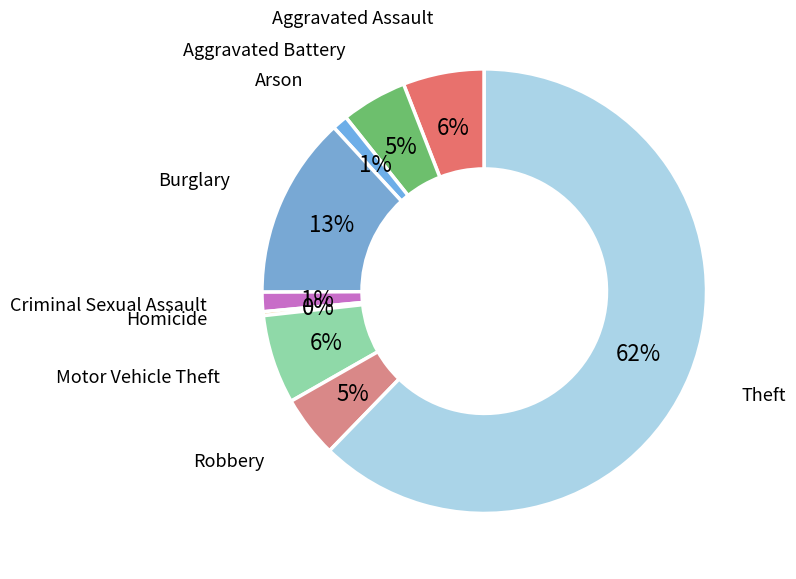

Combined, do Robbery and Motor Vehicle Theft account for over 50%?

No